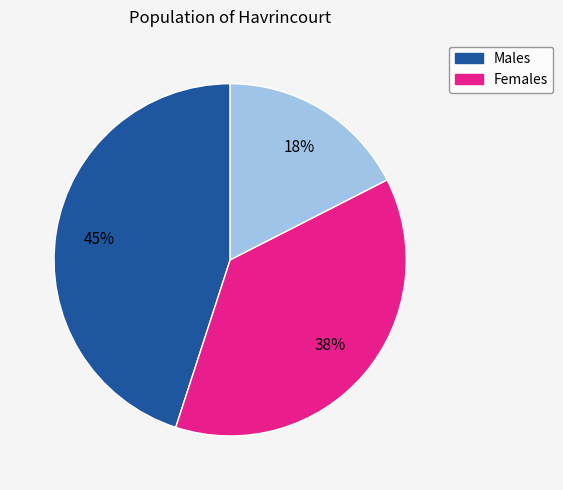

To the nearest percent, what is the average slice percentage?

33%